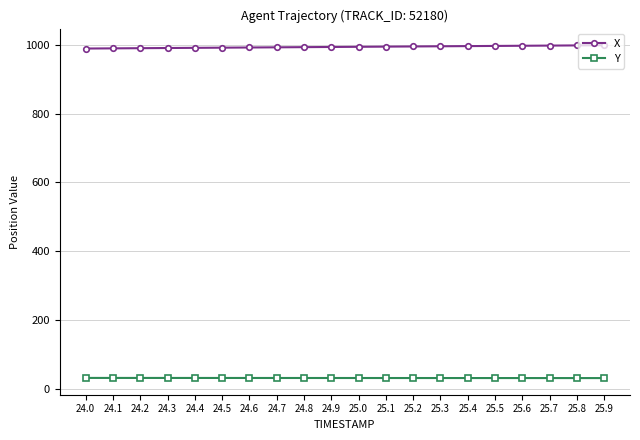

The Y series shows 31.9 at 24.6. True or false?

True